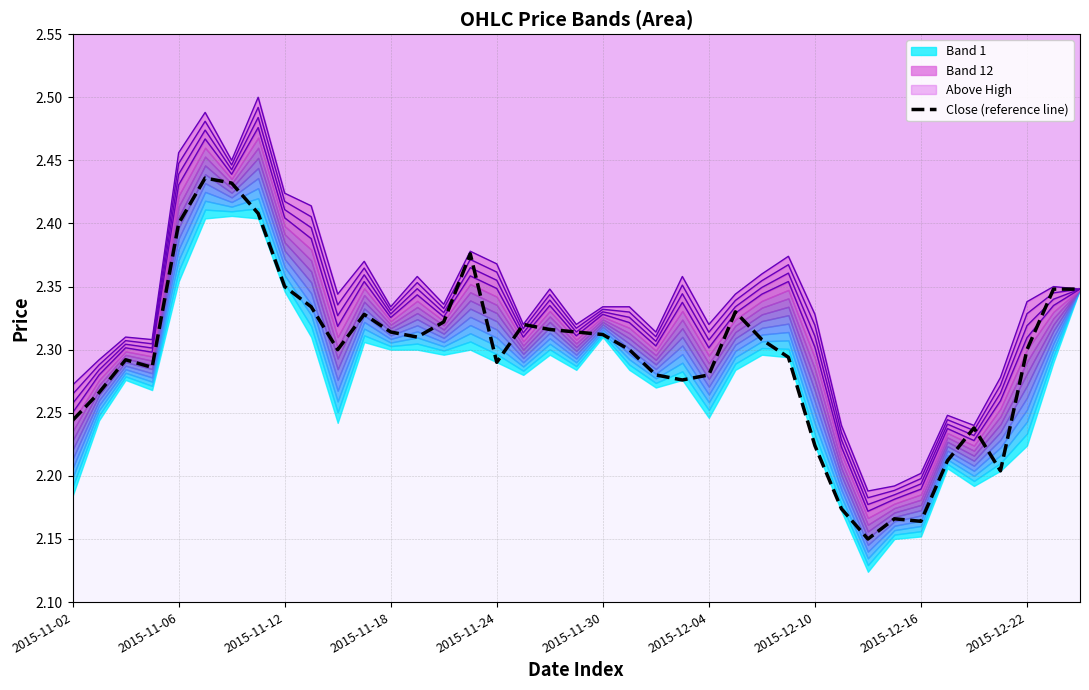

Is it true that Close (reference line) equals 0.5 at 2015-12-22?

False